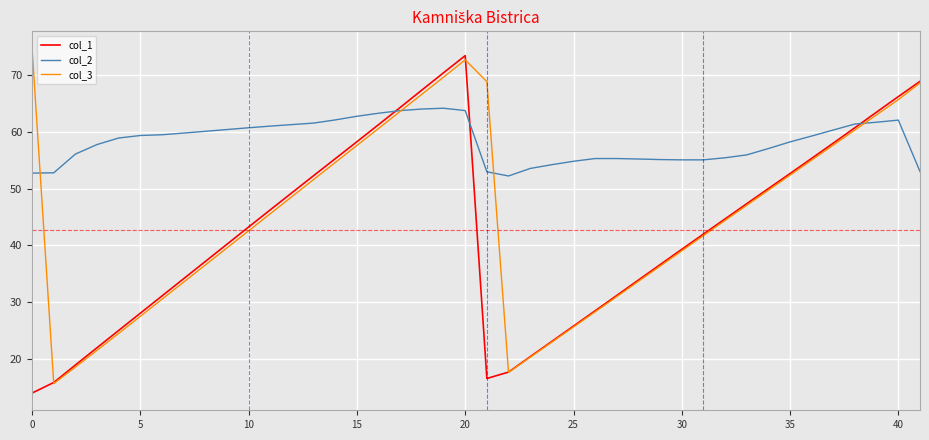

What is the greatest value displayed?

74.7